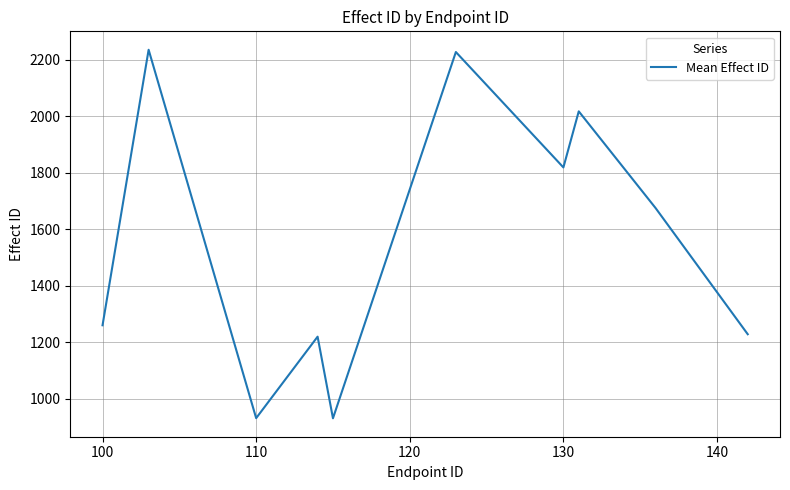

What is the difference between the maximum and minimum values?

1304.5